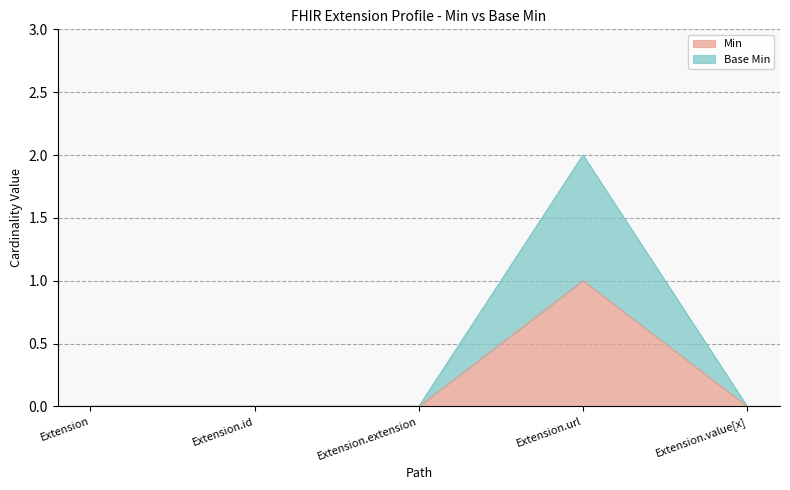

Between Extension and Extension.url, which series saw the biggest shift?

Base Min